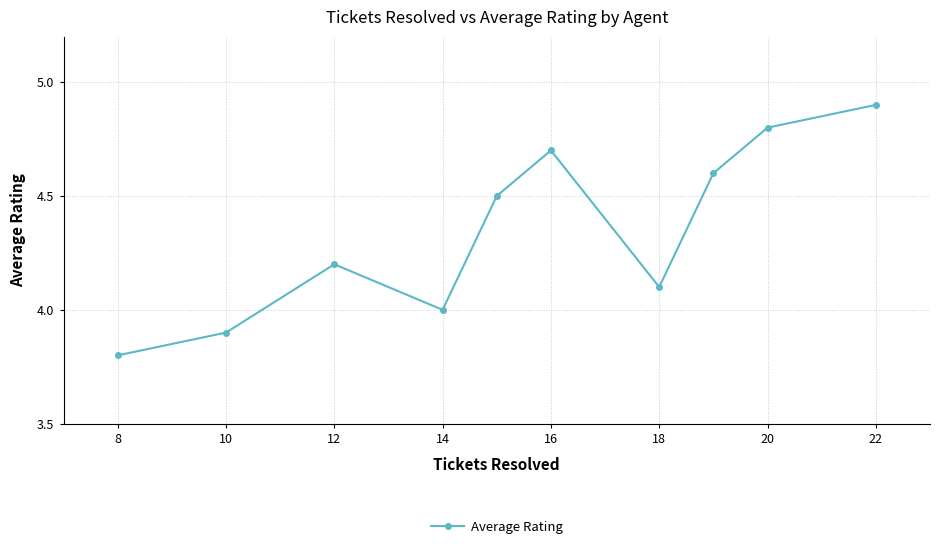

What is the difference between the second highest and minimum values?

1.0